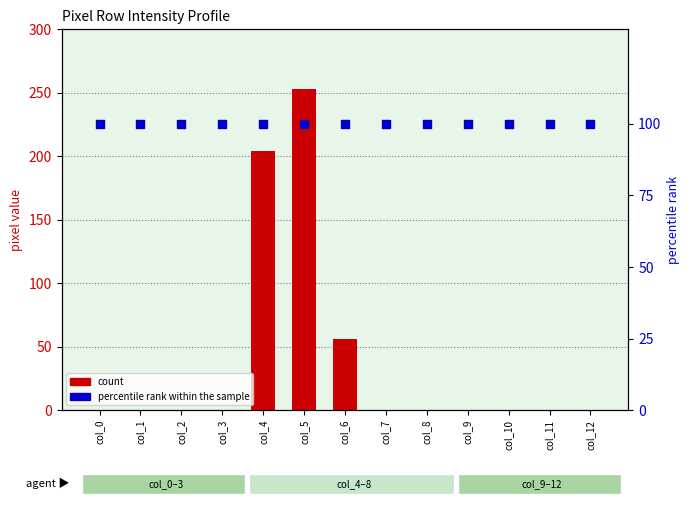

Which series reaches the maximum Y coordinate?

count